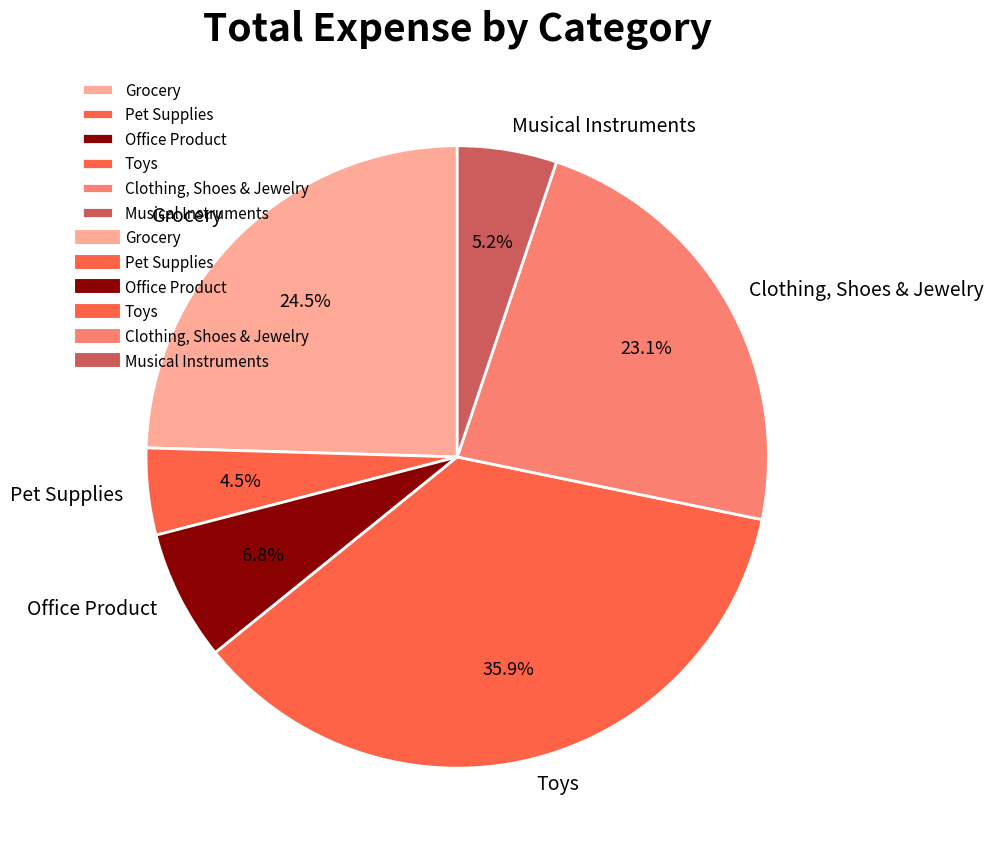

Rank the categories by value from highest to lowest.

Toys, Grocery, Clothing, Shoes & Jewelry, Office Product, Musical Instruments, Pet Supplies